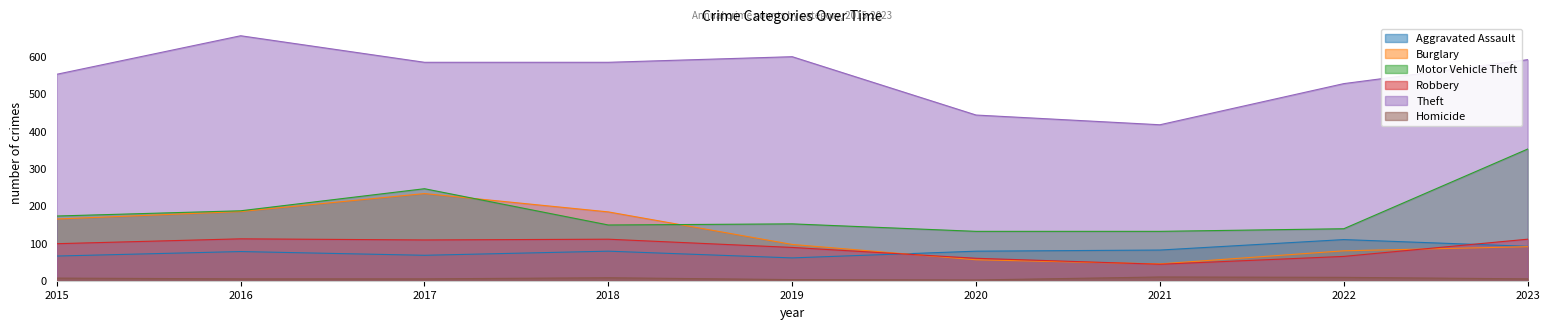

How many data points does each series have?

9